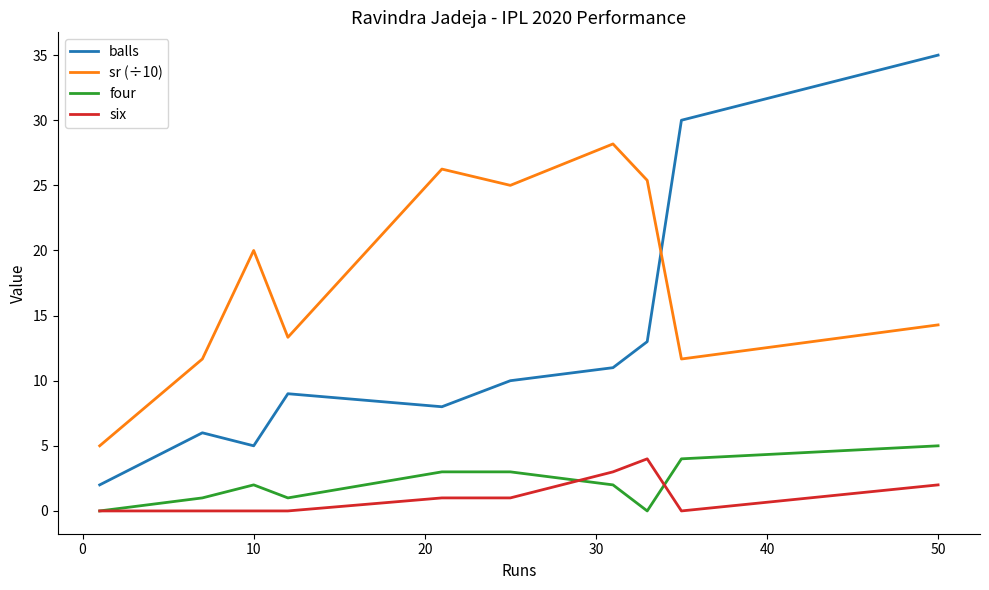

Is it true that balls equals 1.7 at 0?

False